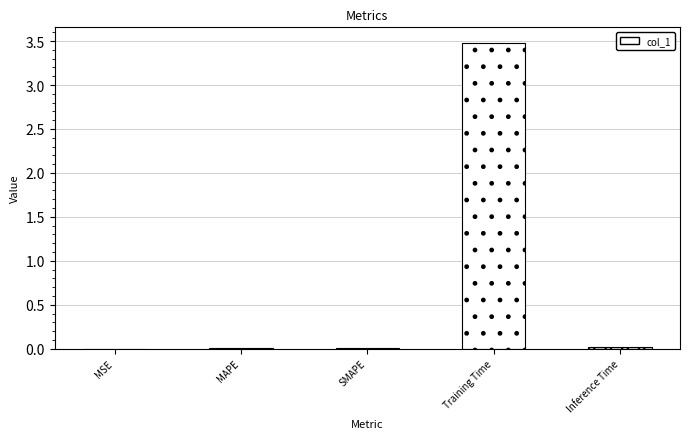

True or false: the data shows 0.0 at Inference Time.

True